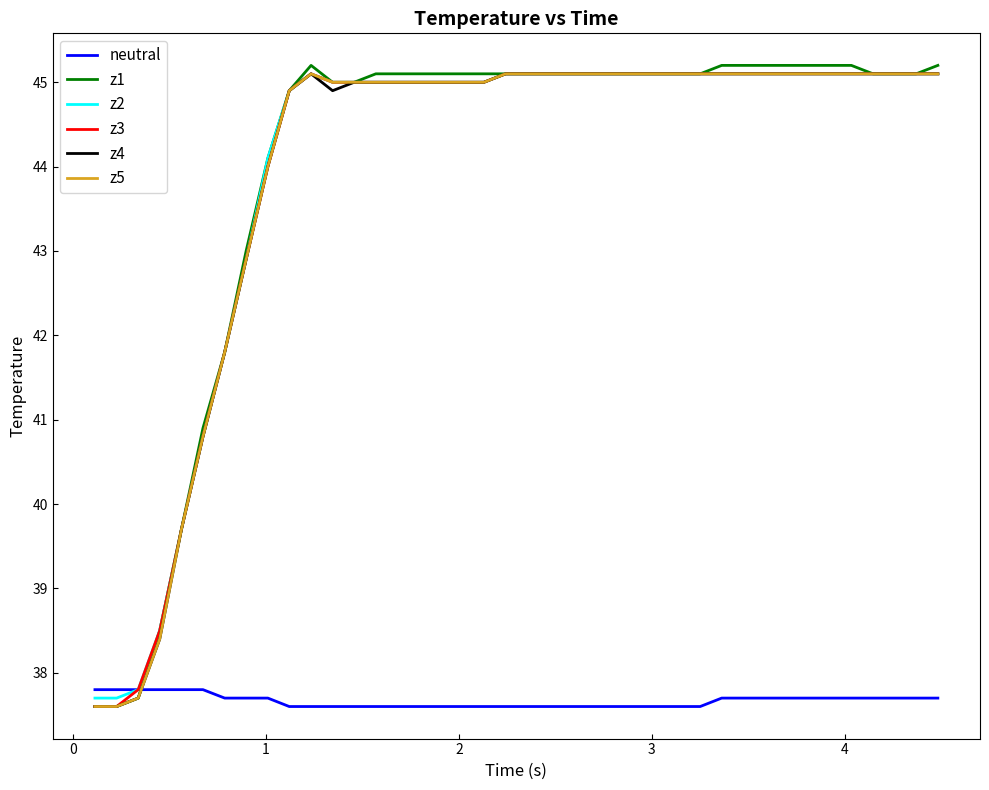

What is the minimum value for z3?

37.6